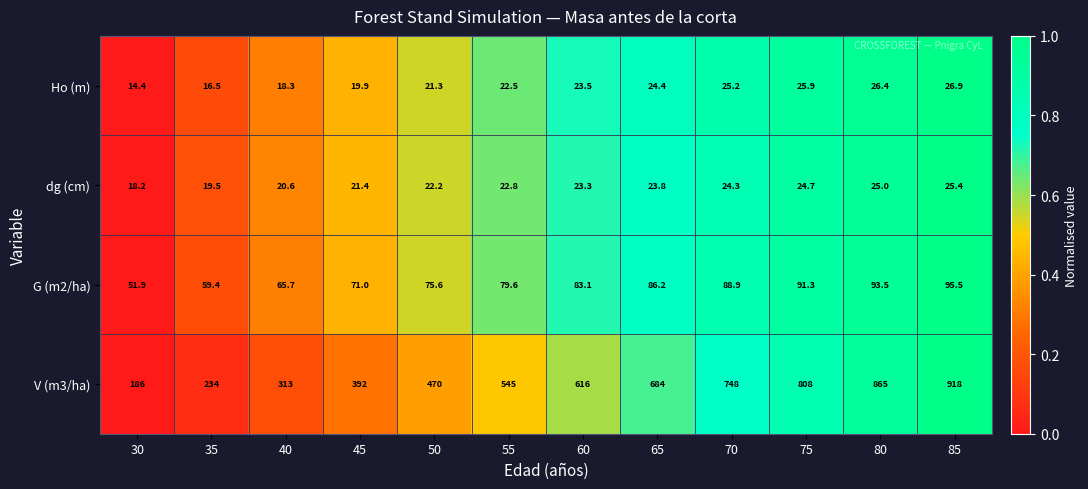

Which series has the largest range (max minus min)?

V (m3/ha)